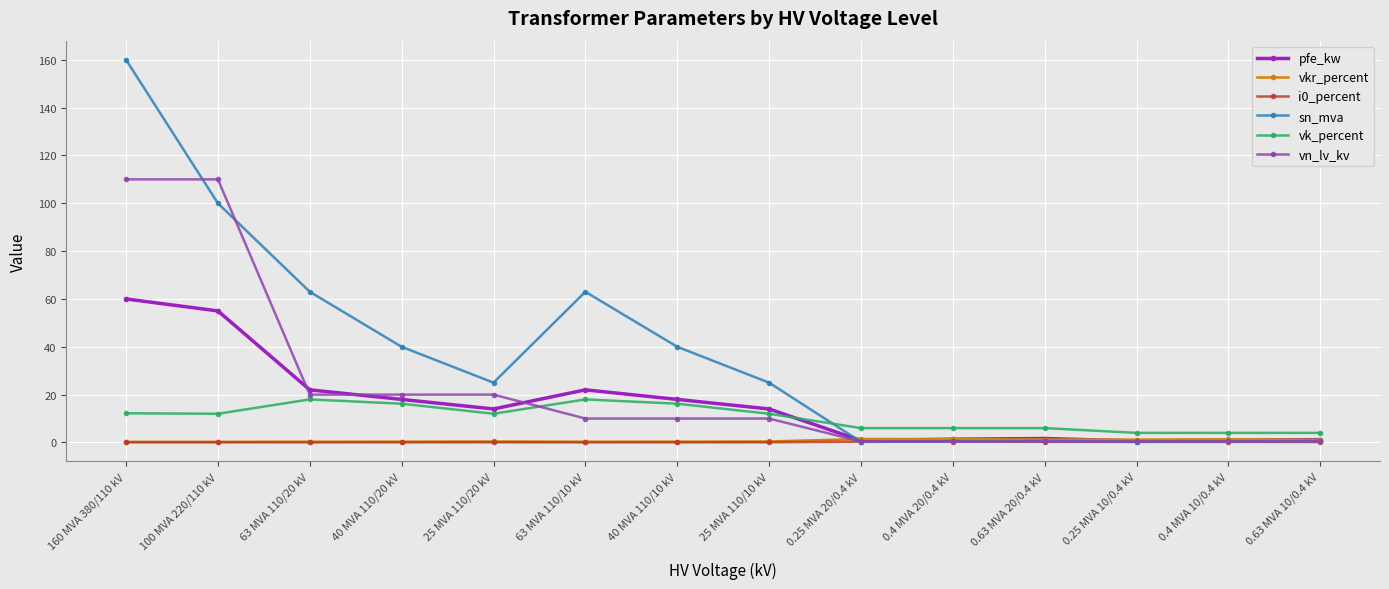

How many data points does each series have?

14